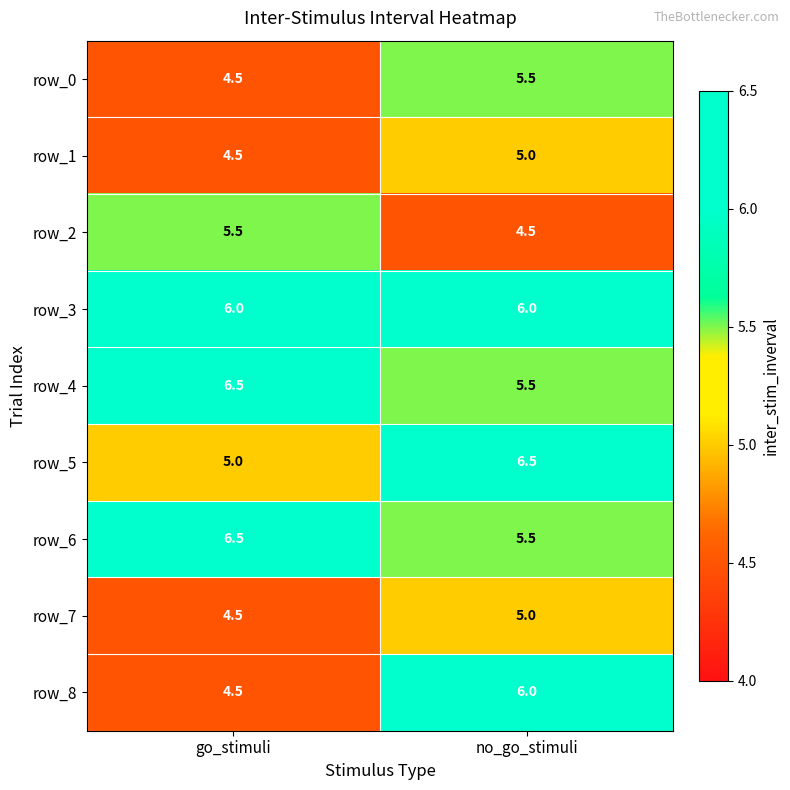

Rank the categories by row_6 value from lowest to highest.

no_go_stimuli, go_stimuli